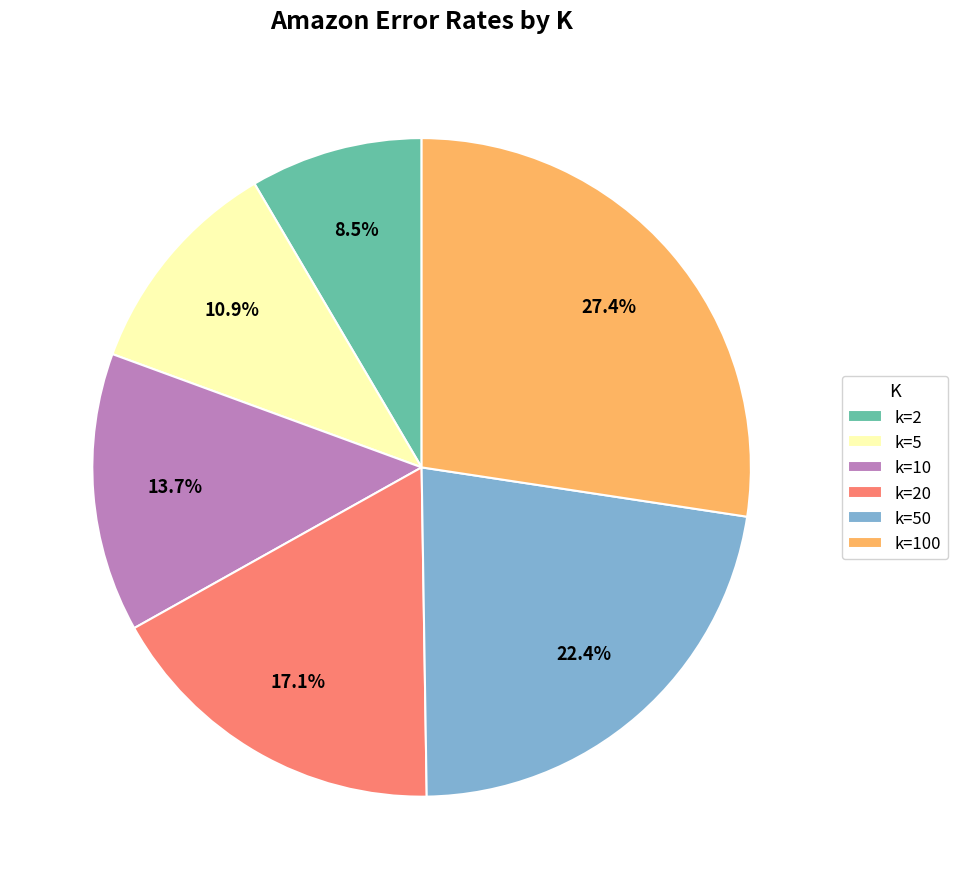

To the nearest percent, what is the average slice percentage?

17%